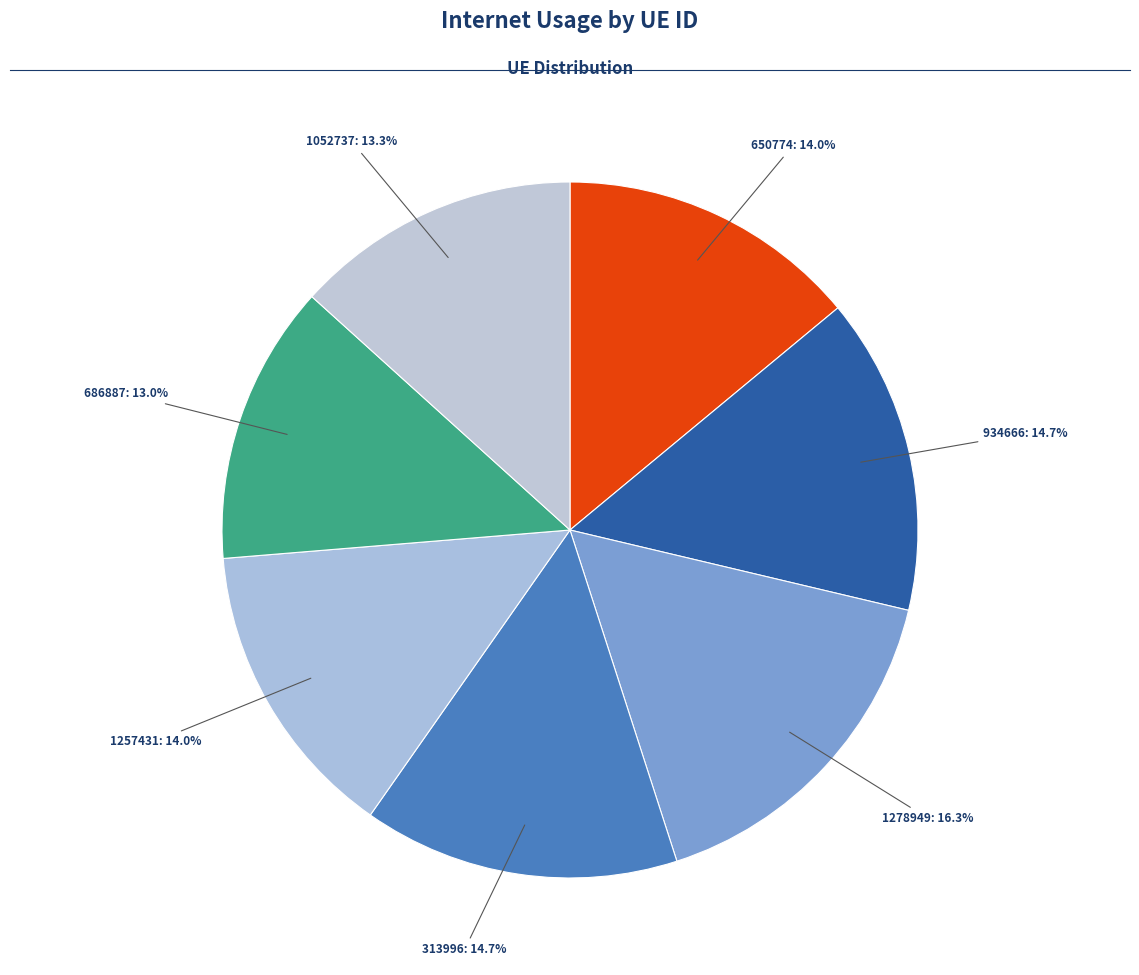

Rank the categories by value from highest to lowest.

1278949, 934666, 313996, 650774, 1257431, 1052737, 686887